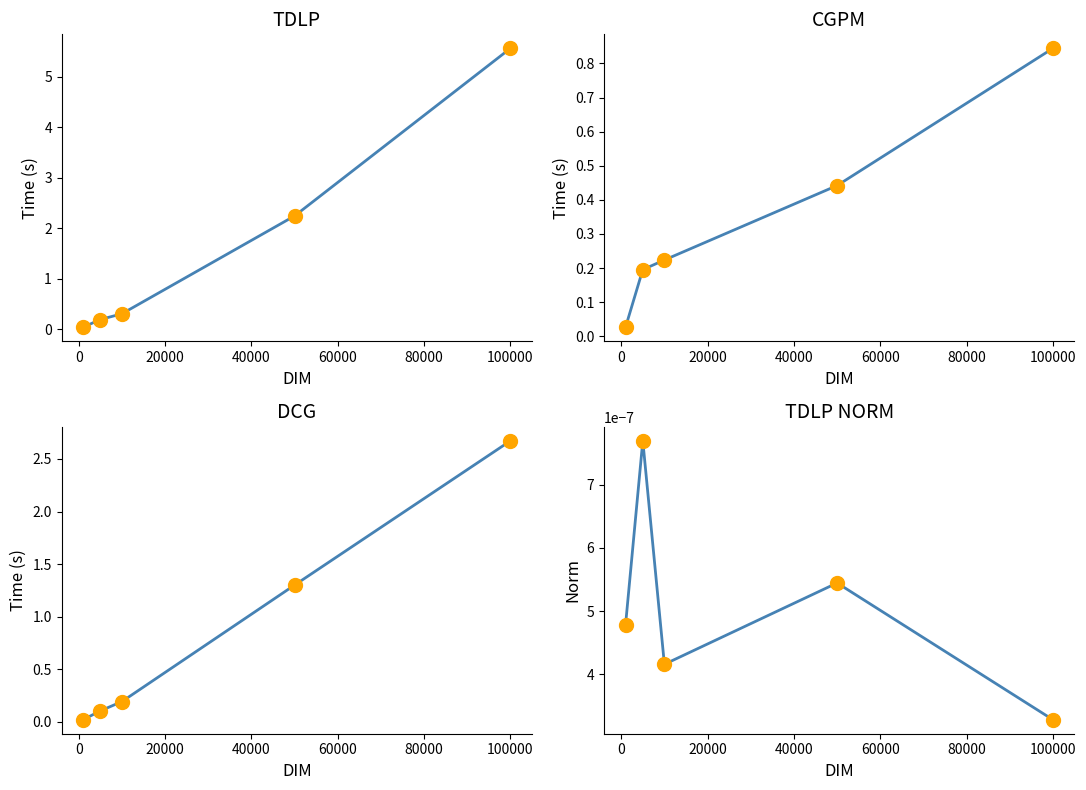

Which series contains the lowest Y value?

TDLP NORM